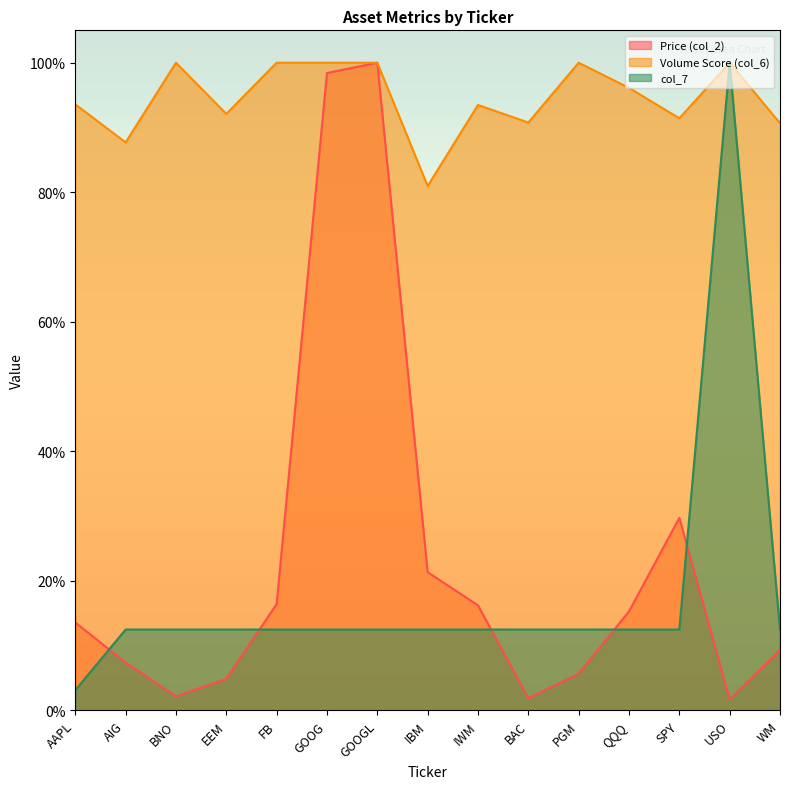

At which label is col_7 closest to 0?

AAPL